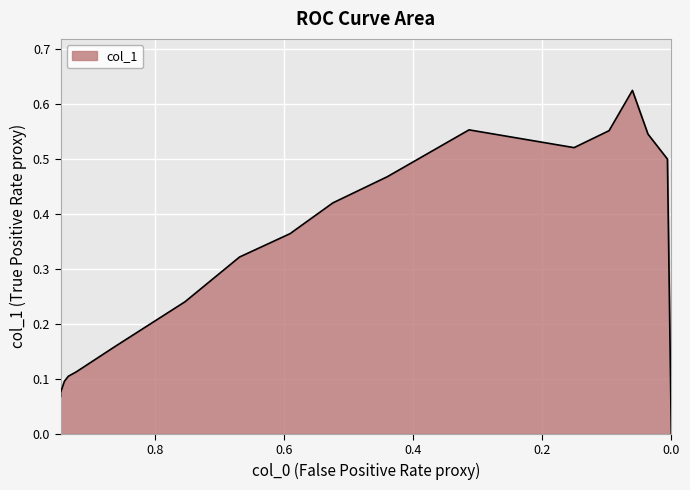

True or false: the data shows 0.2 at 0.75301.

True